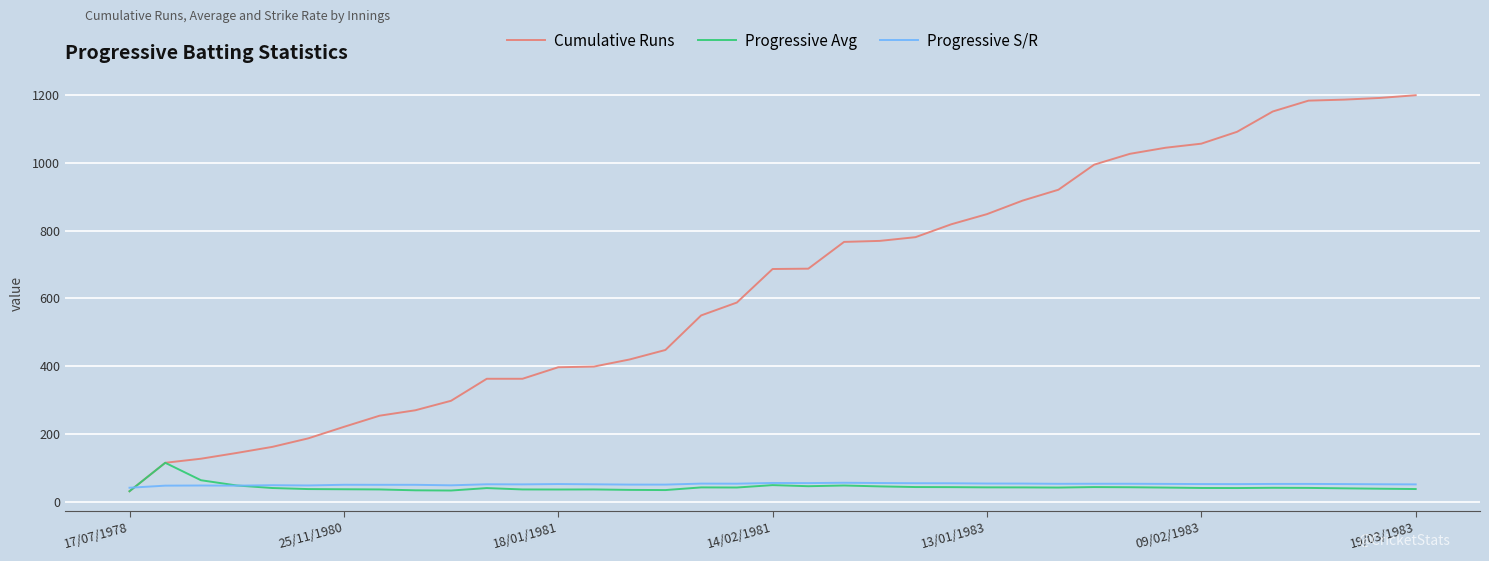

What is the difference between the second highest and minimum values in the Progressive S/R series?

14.1